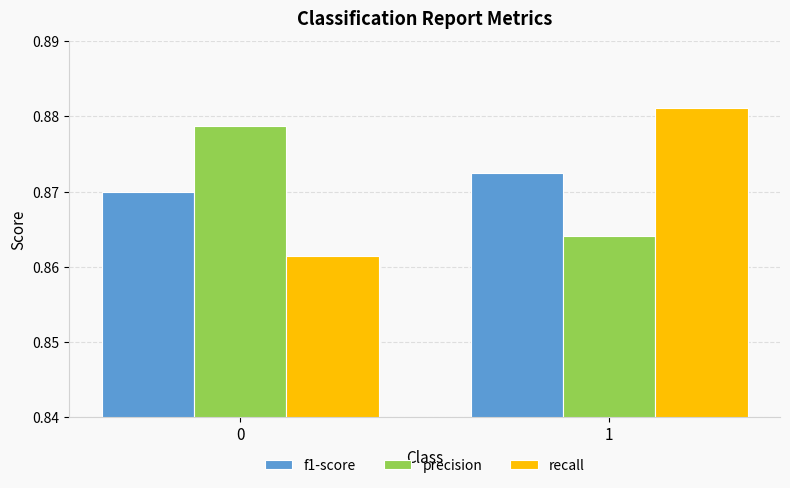

The recall series shows 0.2 at 1. True or false?

False